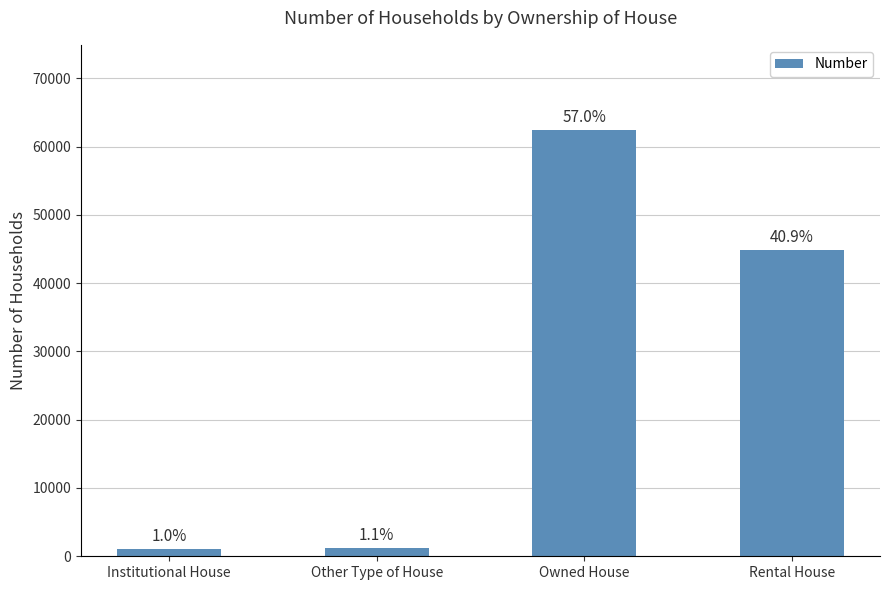

How many bars are there in total?

4